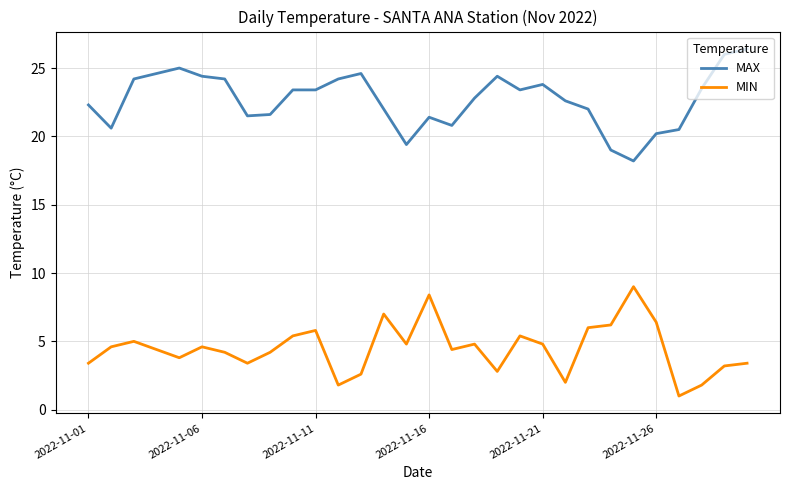

How many values in the MIN series are below 4?

11